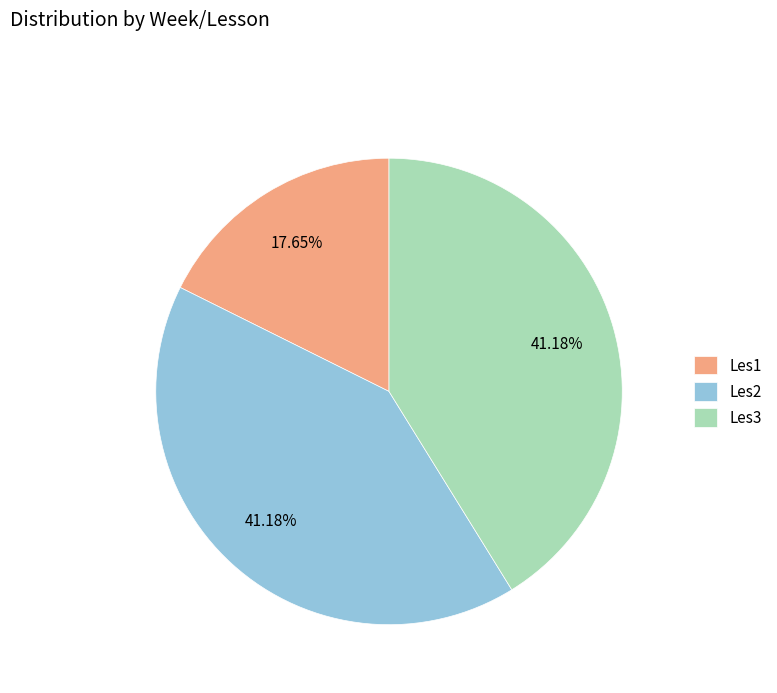

How many slices are in this pie chart?

3